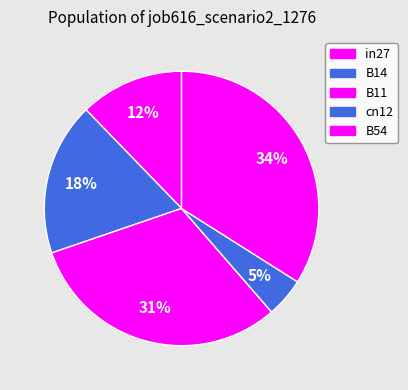

How many segments does this pie chart have?

5